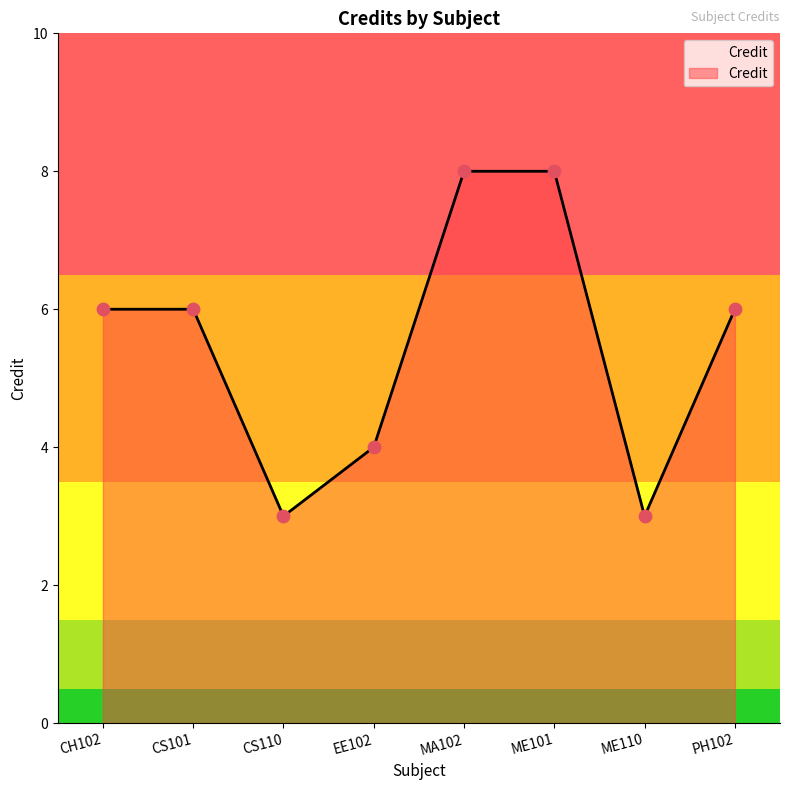

Which has a higher value, ME110 or MA102?

MA102